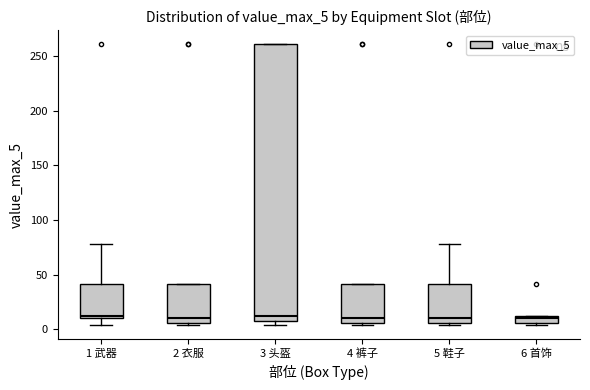

Where is the upper edge of the box for 2 衣服 on the y-axis? The values are not printed on the chart, so give them approximately, as read against the axis.

40